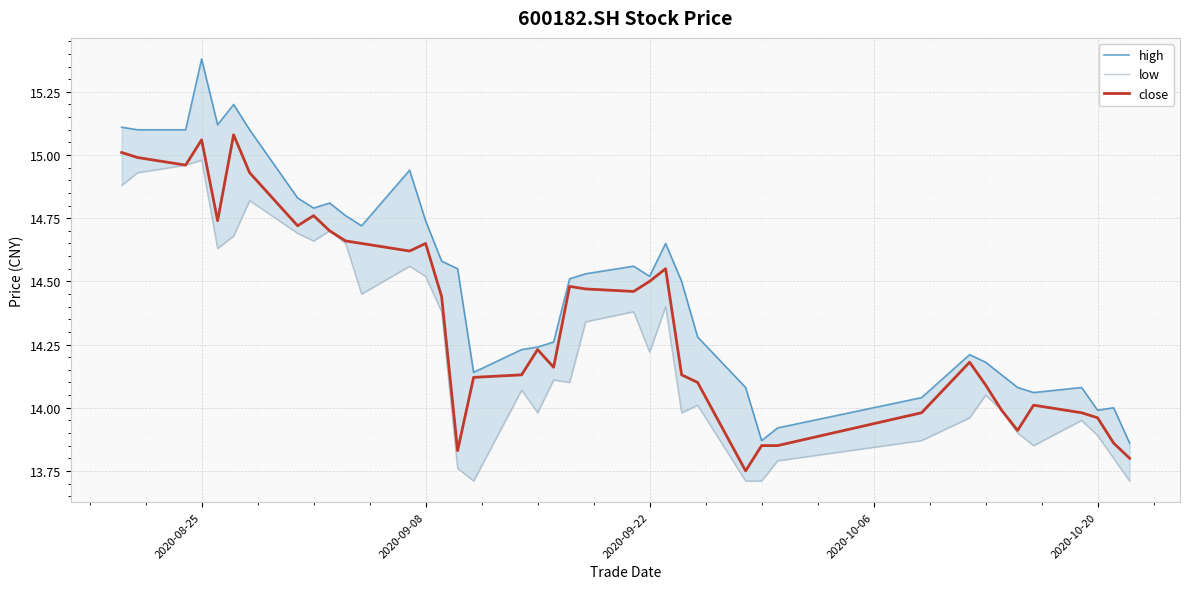

The close series shows 19.4 at 2020-10-20. True or false?

False